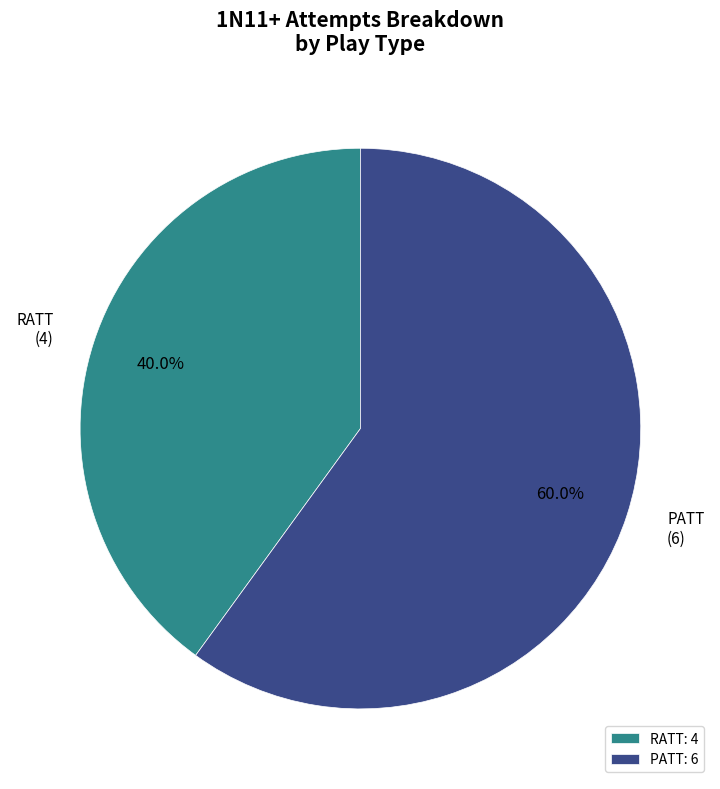

To the nearest percent, what portion does RATT represent?

40%